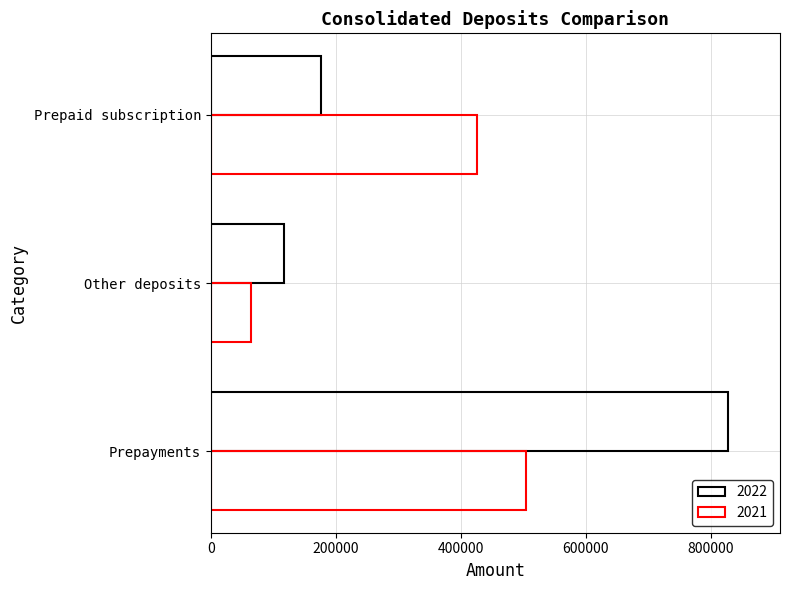

What is the lowest value of the 2021 series?

64026